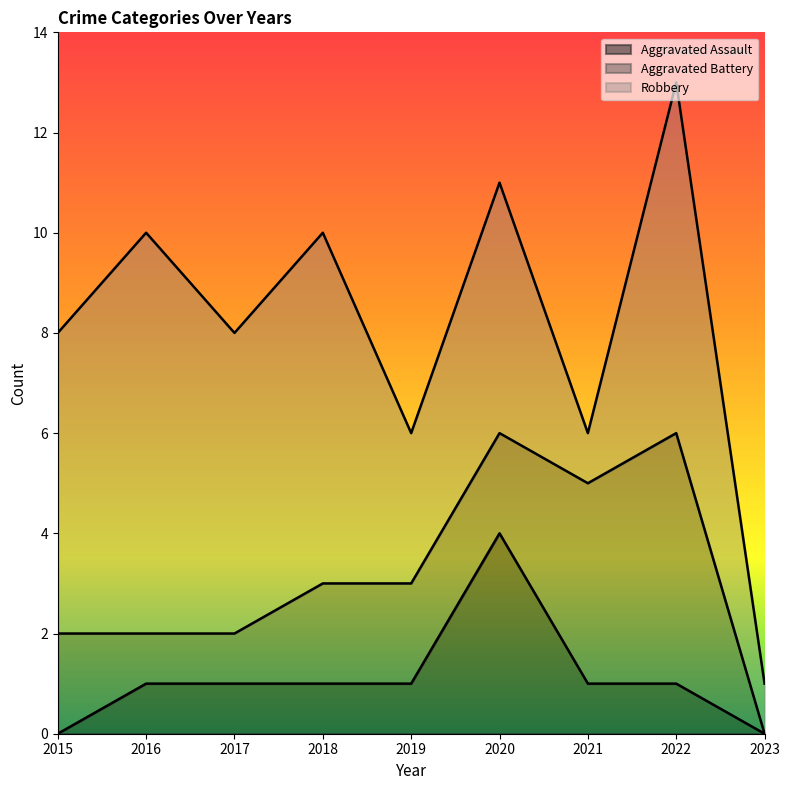

Is the value of Robbery at 2017 greater than the value of Aggravated Assault at 2023?

Yes